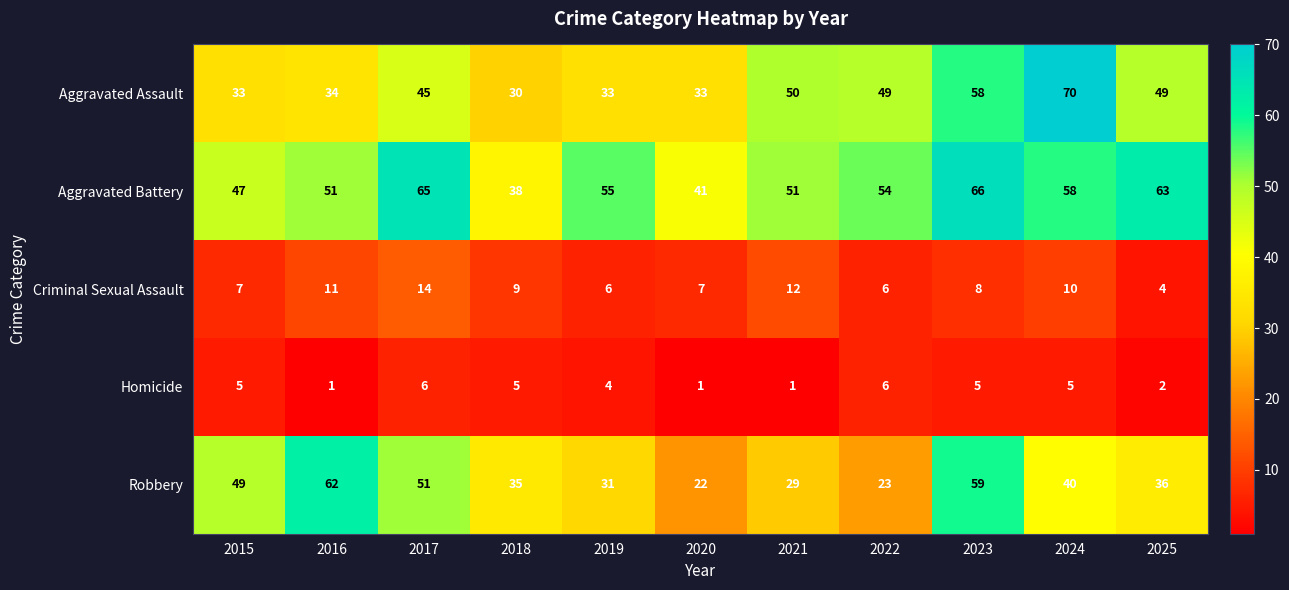

What is the smallest value displayed?

1